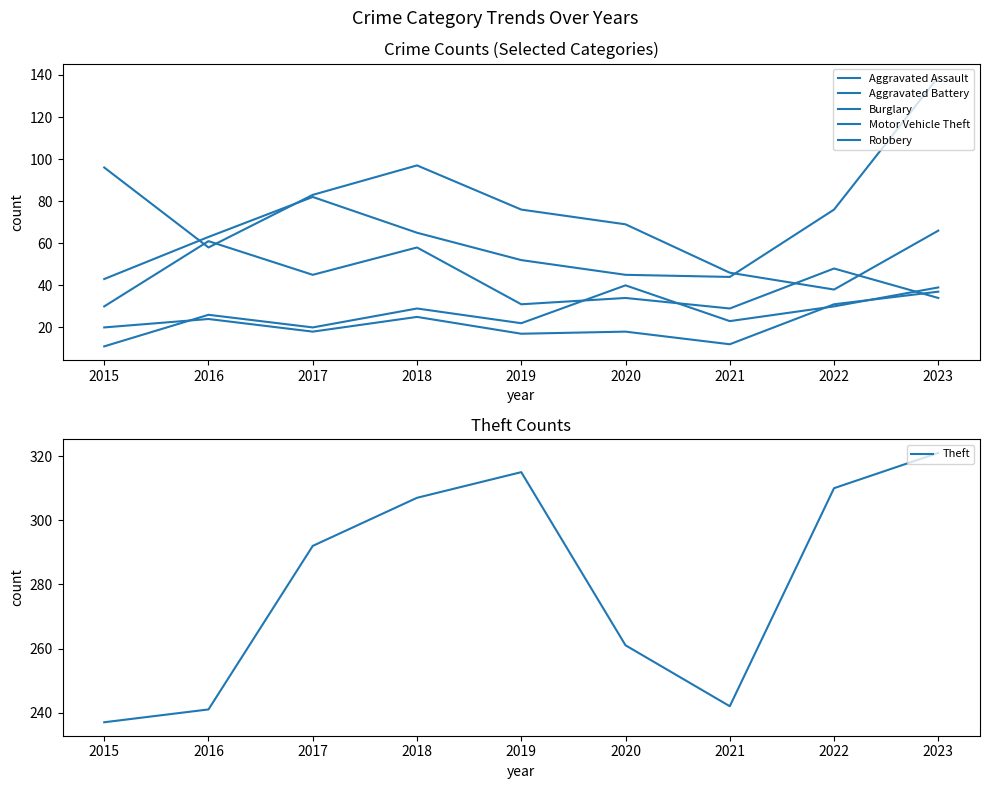

What are all the series names shown in the legend?

Aggravated Assault, Aggravated Battery, Burglary, Motor Vehicle Theft, Robbery, Theft